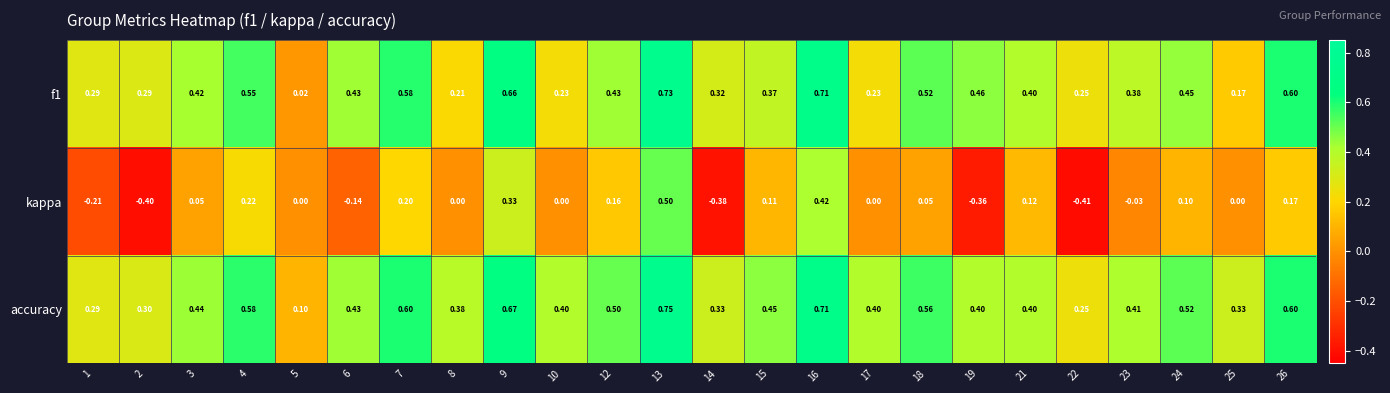

Which series has the largest total across all categories?

accuracy